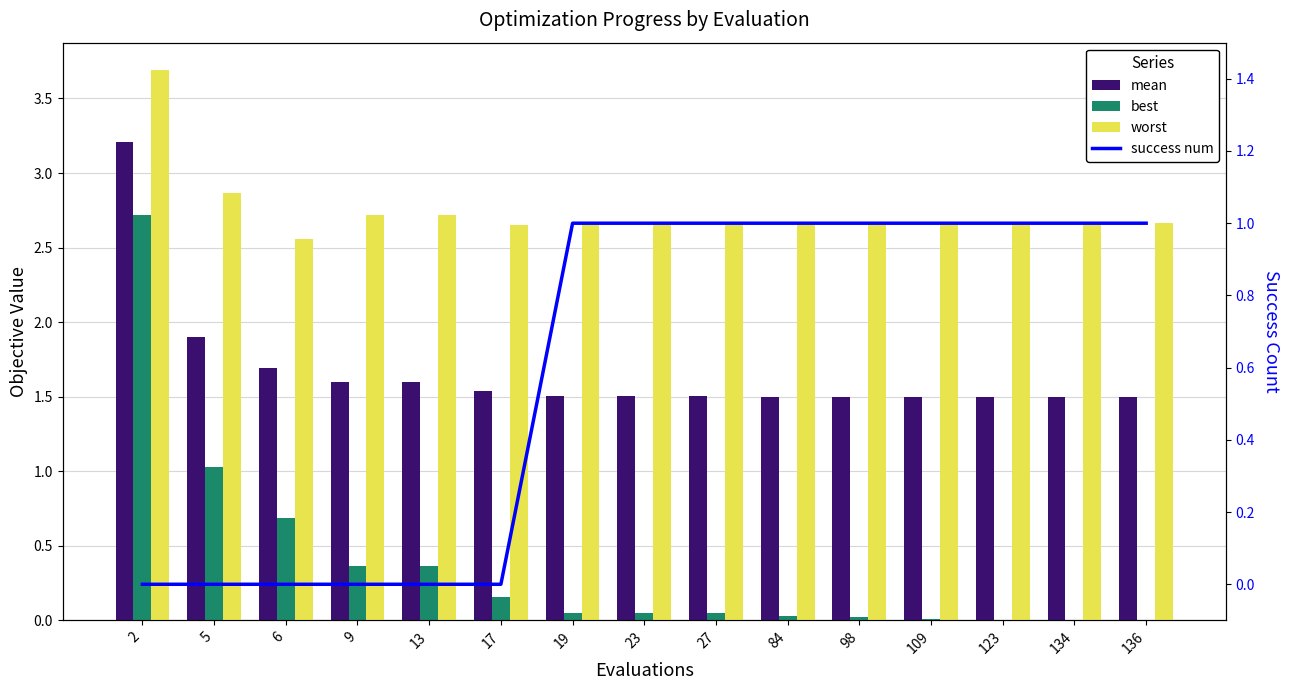

Reading left to right, list all the values displayed in this chart.

mean: 3.2	1.9	1.7	1.6	1.6	1.5	1.5	1.5	1.5	1.5	1.5	1.5	1.5	1.5	1.5
best: 2.7	1.0	0.7	0.4	0.4	0.2	0.1	0.1	0.1	0.0	0.0	0.0	0.0	0.0	0.0
worst: 3.7	2.9	2.6	2.7	2.7	2.6	2.7	2.7	2.7	2.7	2.7	2.7	2.7	2.7	2.7
success num: 0.0	0.0	0.0	0.0	0.0	0.0	1.0	1.0	1.0	1.0	1.0	1.0	1.0	1.0	1.0